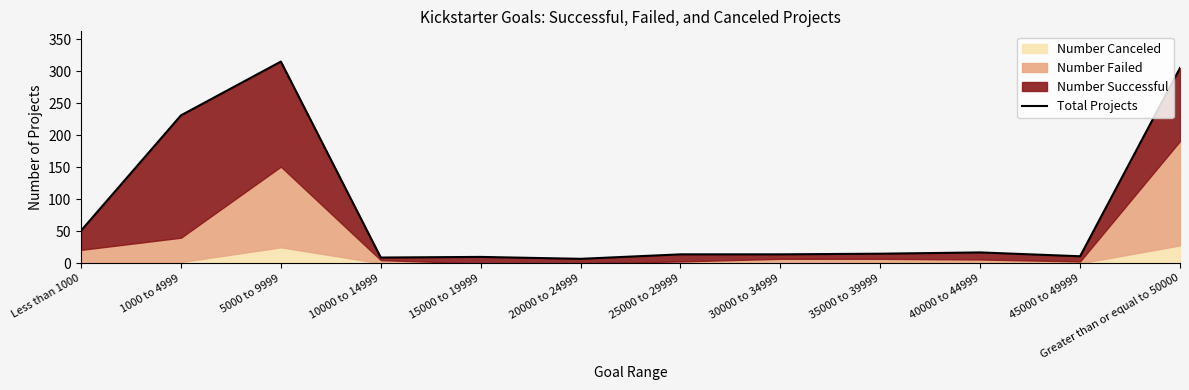

List the labels in order of value, largest first.

5000 to 9999, Greater than or equal to 50000, 1000 to 4999, Less than 1000, 40000 to 44999, 35000 to 39999, 25000 to 29999, 30000 to 34999, 45000 to 49999, 15000 to 19999, 10000 to 14999, 20000 to 24999